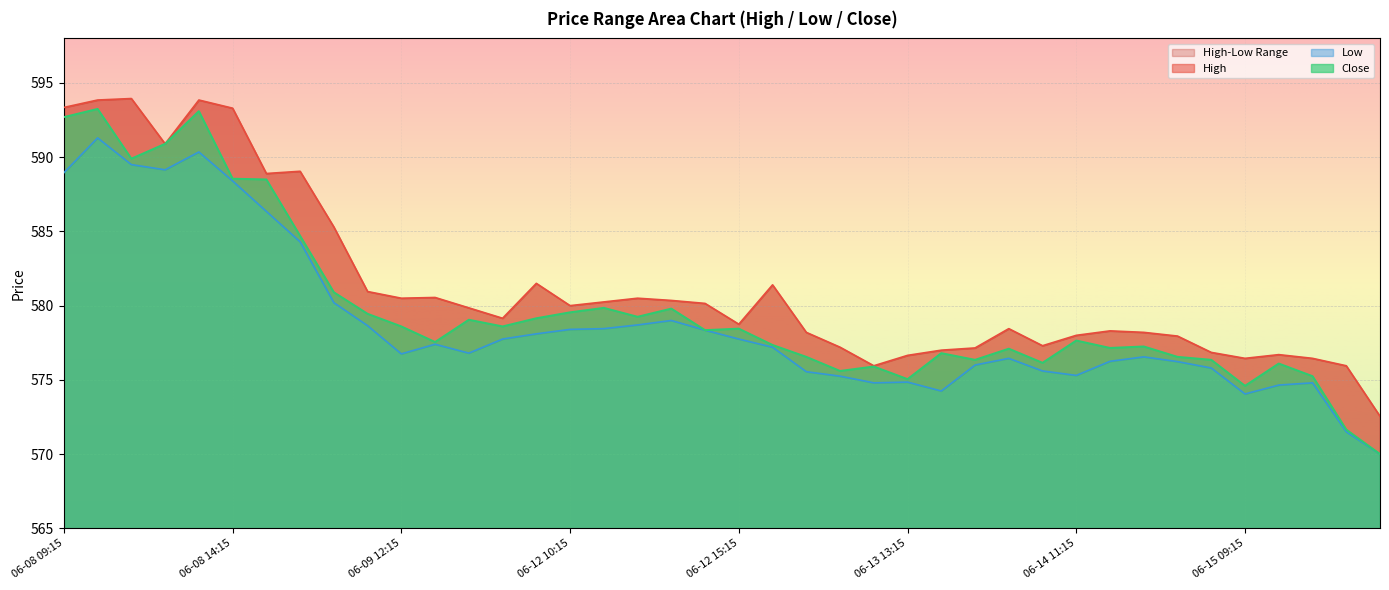

At how many categories does at least one series exceed 582?

9